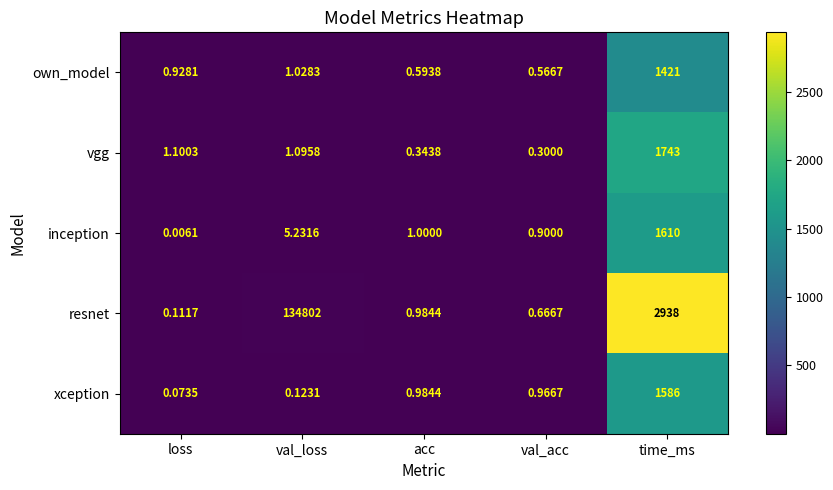

At which category does the chart reach its minimum across all series?

loss